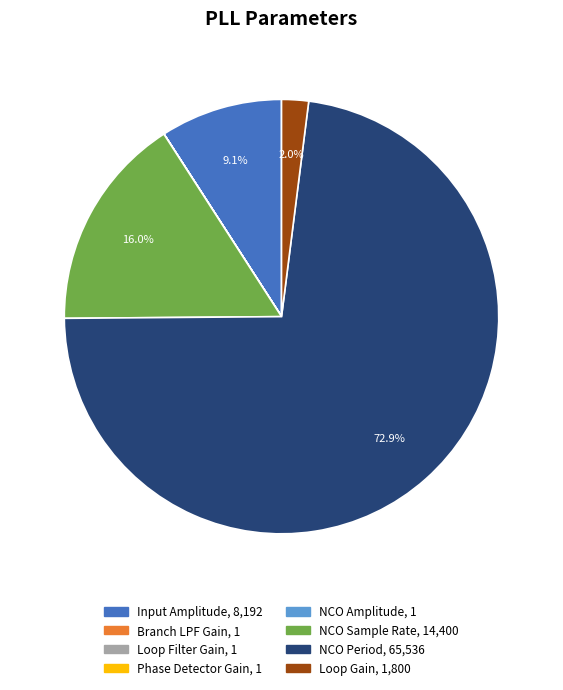

Does NCO Period represent more than half of the total?

Yes